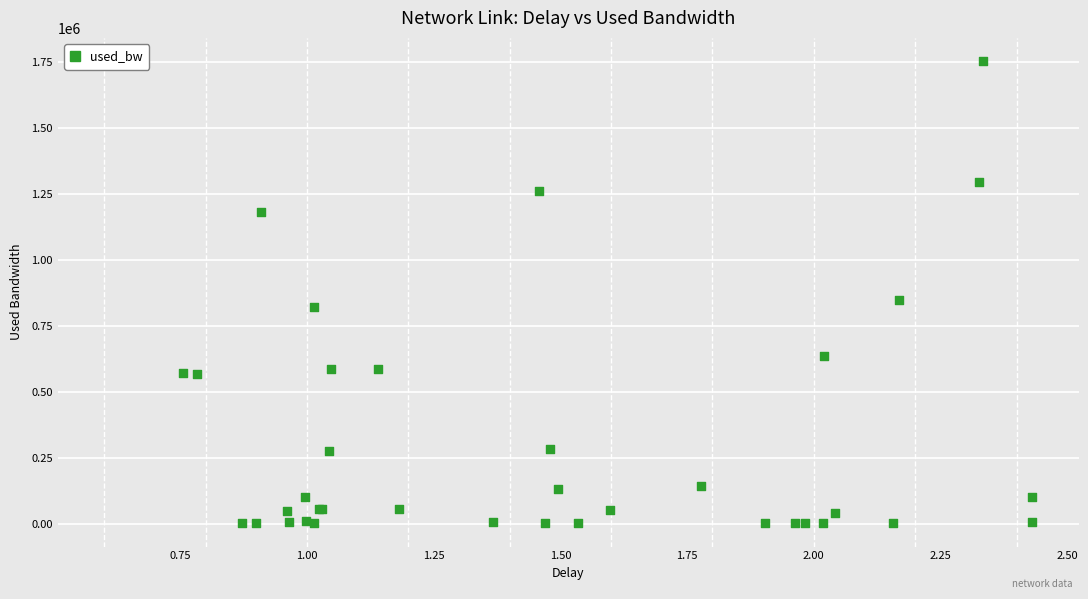

What Y value in the scatter plot is closest to 877783?

848982.6